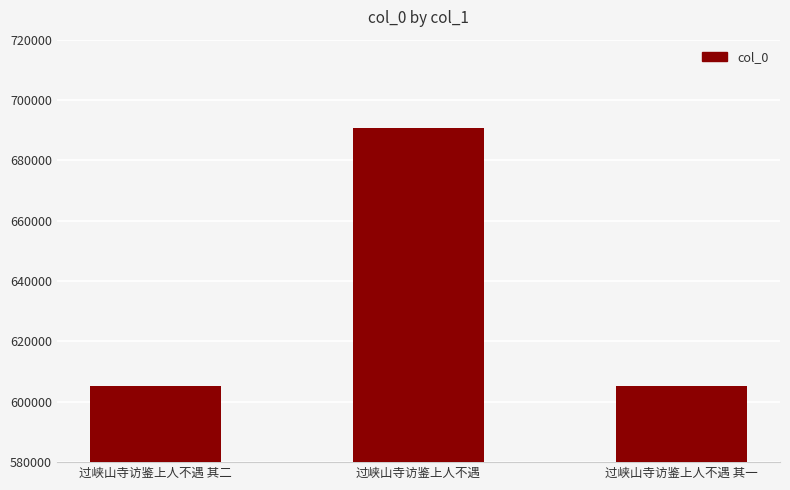

What is the maximum value shown in the chart?

690603